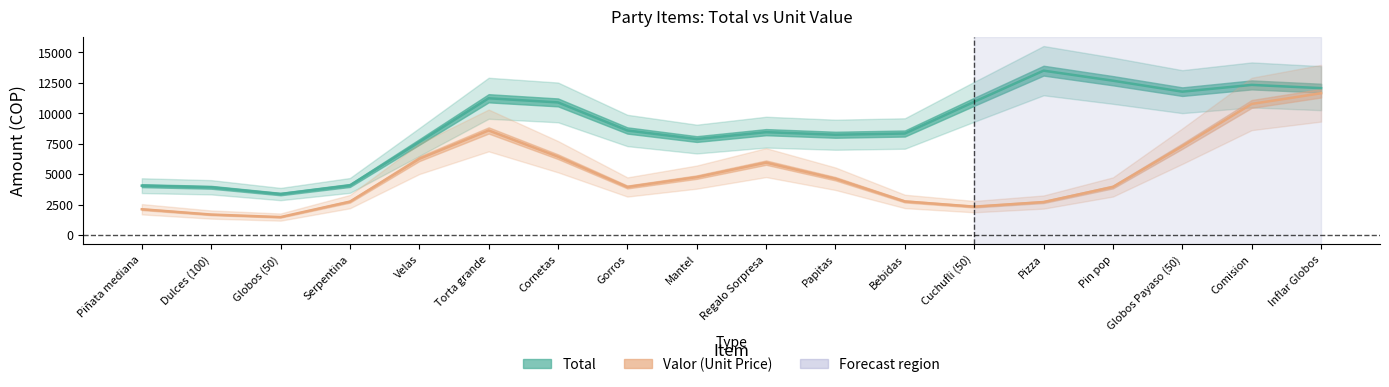

True or false: Total and Valor intersect in this chart.

False